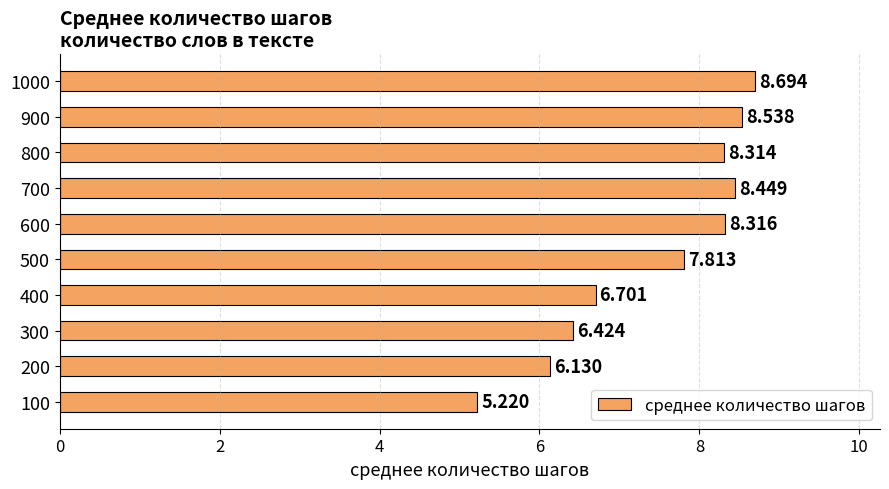

How many values are below 8?

5